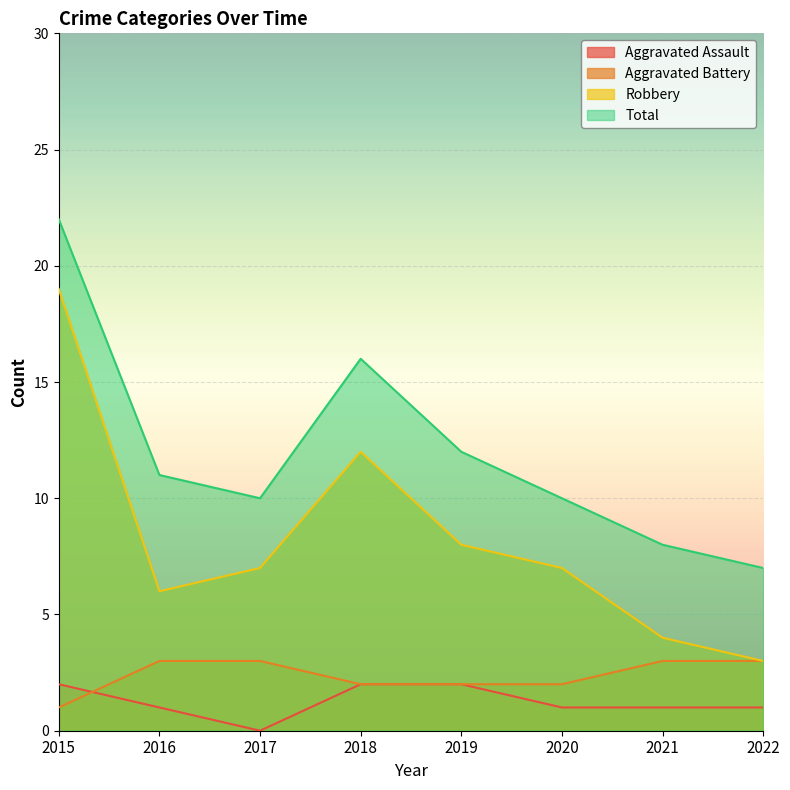

What is the difference between the Aggravated Assault values at 2016 and 2019?

1